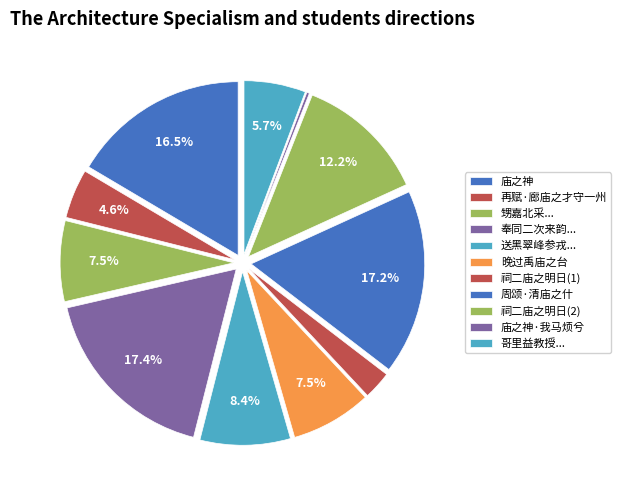

Is there a majority slice in this chart?

No